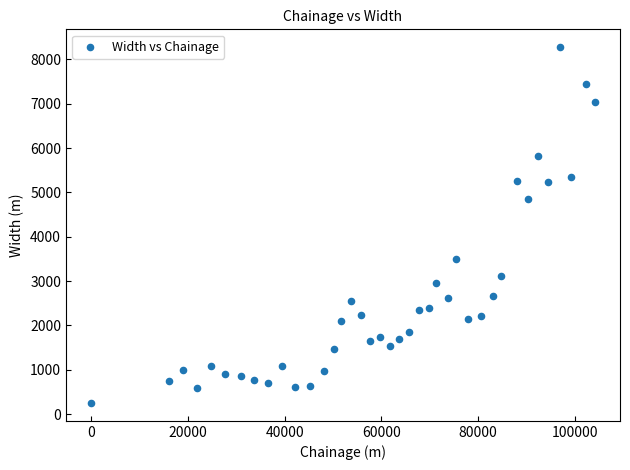

What Y value in the scatter plot is closest to 4264?

4861